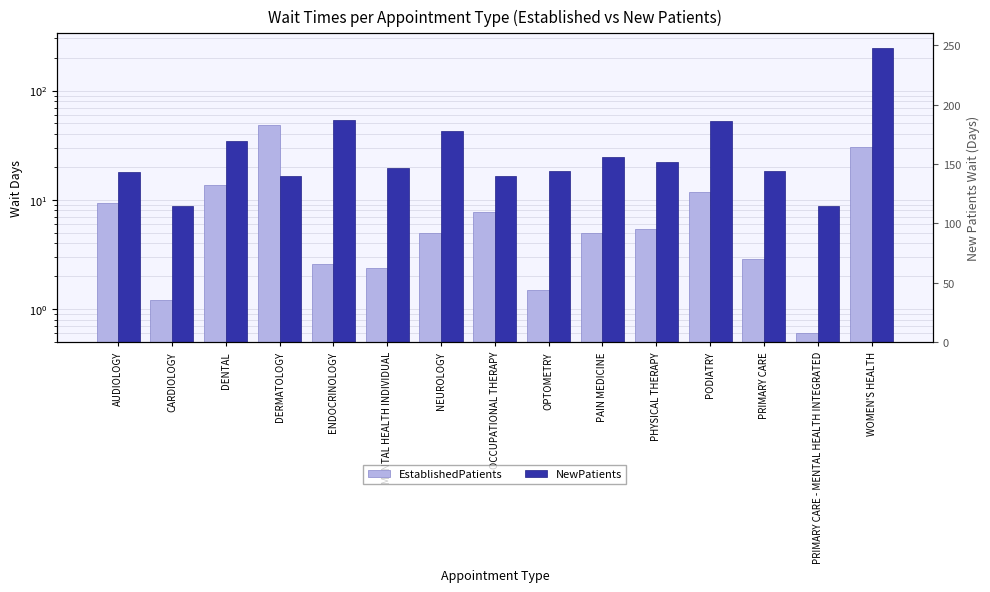

What value does the NewPatients series have at OPTOMETRY?

18.2